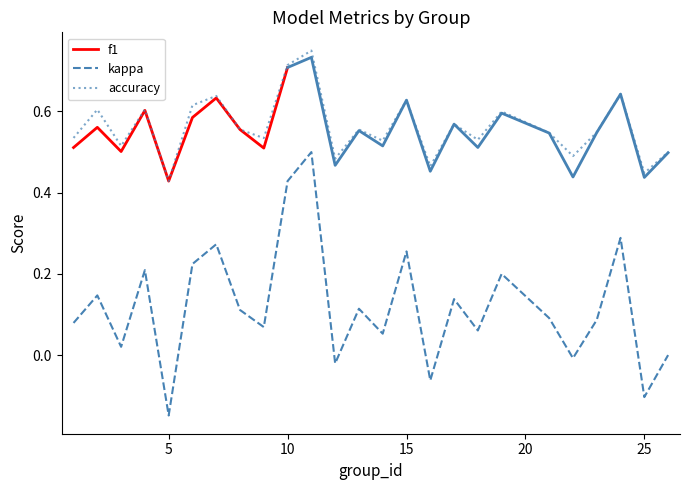

Which category has the lowest value in the f1 series?

5